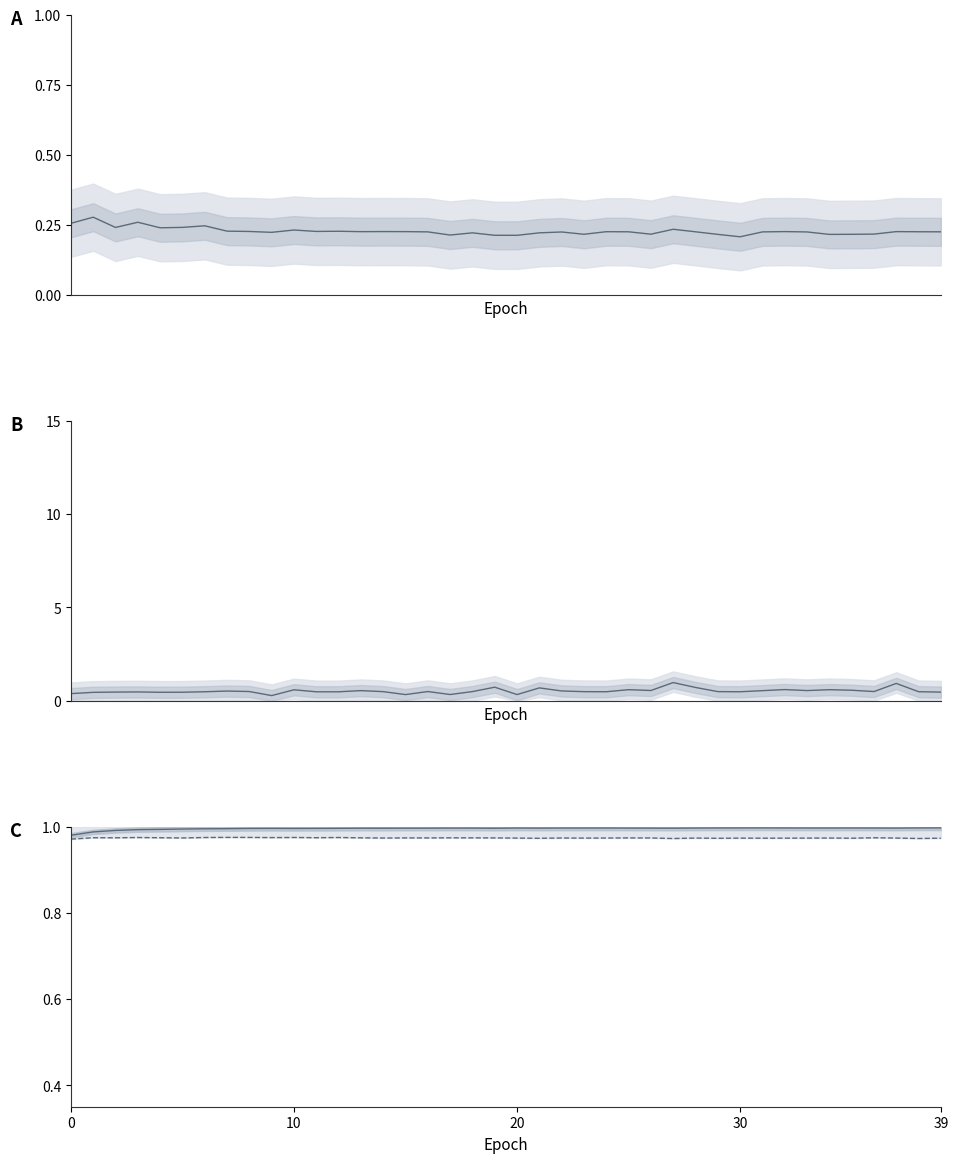

How many lines are shown in the chart?

4